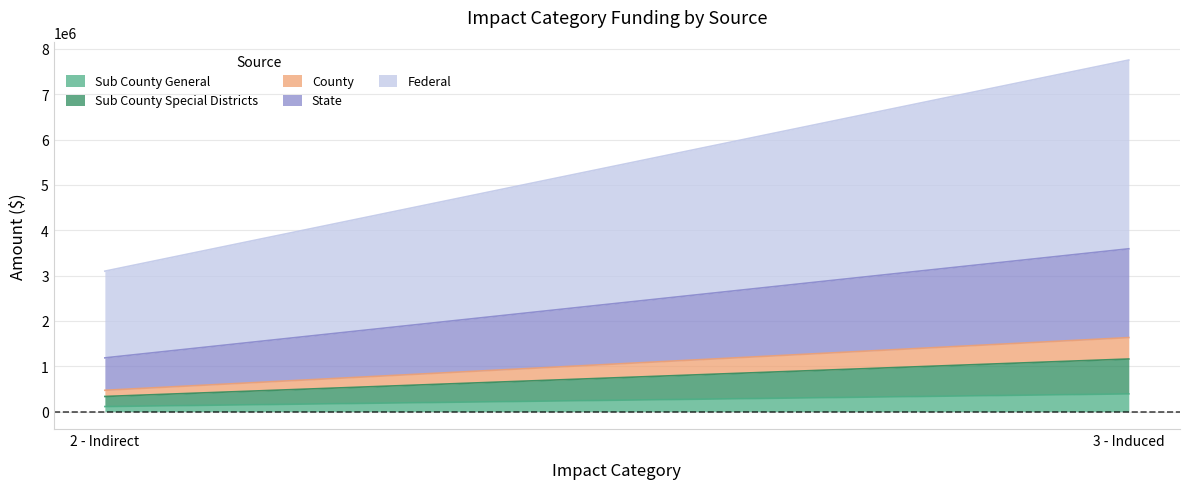

At which category is the sum across all series the highest?

3 - Induced